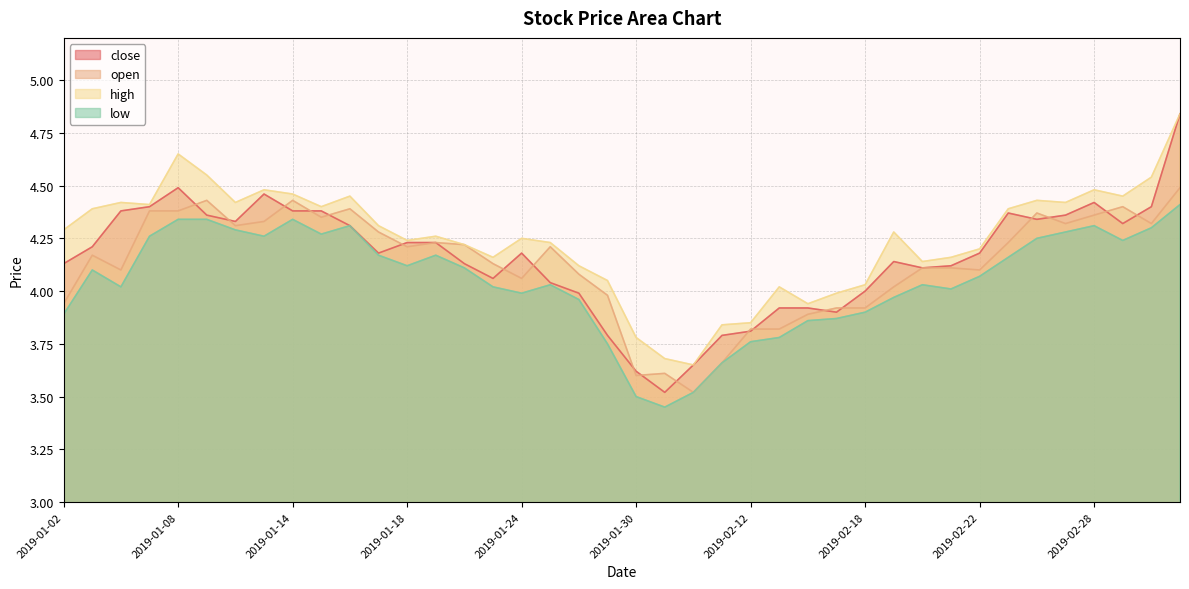

Reading right to left, what are all the values shown in this chart?

close: 2019-03-05=4.8	2019-03-04=4.4	2019-03-01=4.3	2019-02-28=4.4	2019-02-27=4.4	2019-02-26=4.3	2019-02-25=4.4	2019-02-22=4.2	2019-02-21=4.1	2019-02-20=4.1	2019-02-19=4.1	2019-02-18=4.0	2019-02-15=3.9	2019-02-14=3.9	2019-02-13=3.9	2019-02-12=3.8	2019-02-11=3.8	2019-02-01=3.6	2019-01-31=3.5	2019-01-30=3.6	2019-01-29=3.8	2019-01-28=4.0	2019-01-25=4.0	2019-01-24=4.2	2019-01-23=4.1	2019-01-22=4.1	2019-01-21=4.2	2019-01-18=4.2	2019-01-17=4.2	2019-01-16=4.3	2019-01-15=4.4	2019-01-14=4.4	2019-01-11=4.5	2019-01-10=4.3	2019-01-09=4.4	2019-01-08=4.5	2019-01-07=4.4	2019-01-04=4.4	2019-01-03=4.2	2019-01-02=4.1
open: 2019-03-05=4.5	2019-03-04=4.3	2019-03-01=4.4	2019-02-28=4.4	2019-02-27=4.3	2019-02-26=4.4	2019-02-25=4.2	2019-02-22=4.1	2019-02-21=4.1	2019-02-20=4.1	2019-02-19=4.0	2019-02-18=3.9	2019-02-15=3.9	2019-02-14=3.9	2019-02-13=3.8	2019-02-12=3.8	2019-02-11=3.7	2019-02-01=3.5	2019-01-31=3.6	2019-01-30=3.6	2019-01-29=4.0	2019-01-28=4.1	2019-01-25=4.2	2019-01-24=4.1	2019-01-23=4.1	2019-01-22=4.2	2019-01-21=4.2	2019-01-18=4.2	2019-01-17=4.3	2019-01-16=4.4	2019-01-15=4.3	2019-01-14=4.4	2019-01-11=4.3	2019-01-10=4.3	2019-01-09=4.4	2019-01-08=4.4	2019-01-07=4.4	2019-01-04=4.1	2019-01-03=4.2	2019-01-02=3.9
high: 2019-03-05=4.8	2019-03-04=4.5	2019-03-01=4.5	2019-02-28=4.5	2019-02-27=4.4	2019-02-26=4.4	2019-02-25=4.4	2019-02-22=4.2	2019-02-21=4.2	2019-02-20=4.1	2019-02-19=4.3	2019-02-18=4.0	2019-02-15=4.0	2019-02-14=3.9	2019-02-13=4.0	2019-02-12=3.9	2019-02-11=3.8	2019-02-01=3.6	2019-01-31=3.7	2019-01-30=3.8	2019-01-29=4.0	2019-01-28=4.1	2019-01-25=4.2	2019-01-24=4.2	2019-01-23=4.2	2019-01-22=4.2	2019-01-21=4.3	2019-01-18=4.2	2019-01-17=4.3	2019-01-16=4.5	2019-01-15=4.4	2019-01-14=4.5	2019-01-11=4.5	2019-01-10=4.4	2019-01-09=4.5	2019-01-08=4.7	2019-01-07=4.4	2019-01-04=4.4	2019-01-03=4.4	2019-01-02=4.3
low: 2019-03-05=4.4	2019-03-04=4.3	2019-03-01=4.2	2019-02-28=4.3	2019-02-27=4.3	2019-02-26=4.2	2019-02-25=4.2	2019-02-22=4.1	2019-02-21=4.0	2019-02-20=4.0	2019-02-19=4.0	2019-02-18=3.9	2019-02-15=3.9	2019-02-14=3.9	2019-02-13=3.8	2019-02-12=3.8	2019-02-11=3.7	2019-02-01=3.5	2019-01-31=3.5	2019-01-30=3.5	2019-01-29=3.8	2019-01-28=4.0	2019-01-25=4.0	2019-01-24=4.0	2019-01-23=4.0	2019-01-22=4.1	2019-01-21=4.2	2019-01-18=4.1	2019-01-17=4.2	2019-01-16=4.3	2019-01-15=4.3	2019-01-14=4.3	2019-01-11=4.3	2019-01-10=4.3	2019-01-09=4.3	2019-01-08=4.3	2019-01-07=4.3	2019-01-04=4.0	2019-01-03=4.1	2019-01-02=3.9